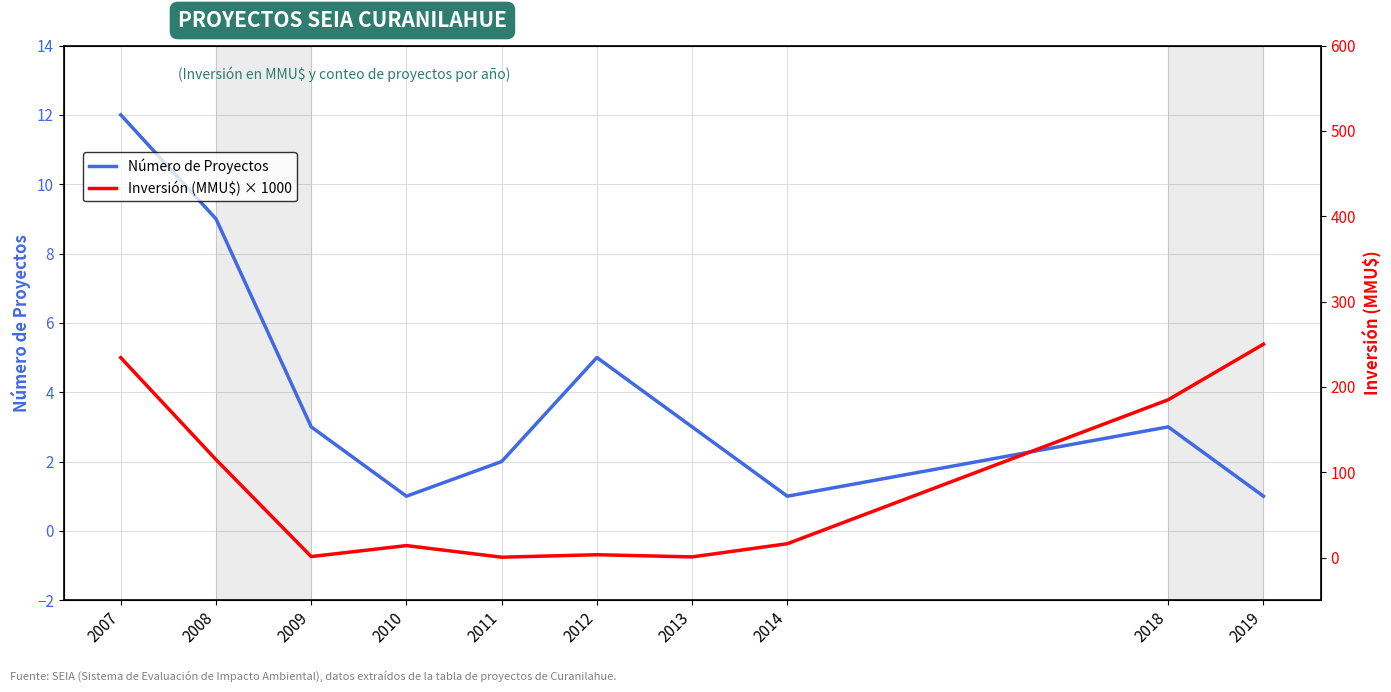

What is the minimum value for Número de Proyectos?

1